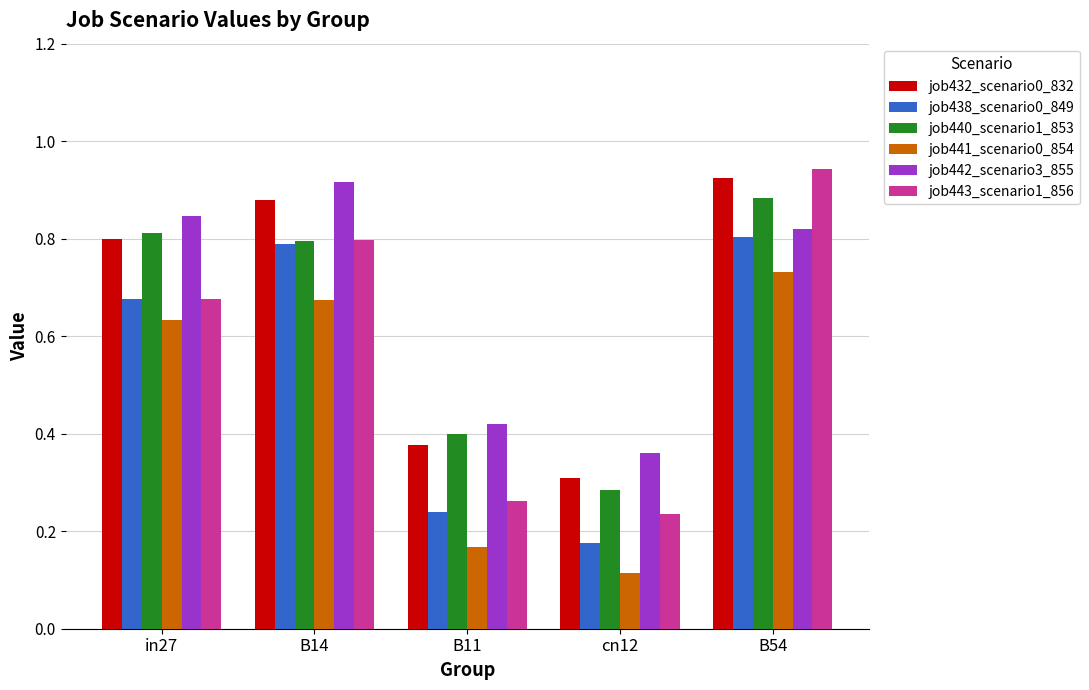

Which series has the largest total across all categories?

job442_scenario3_855